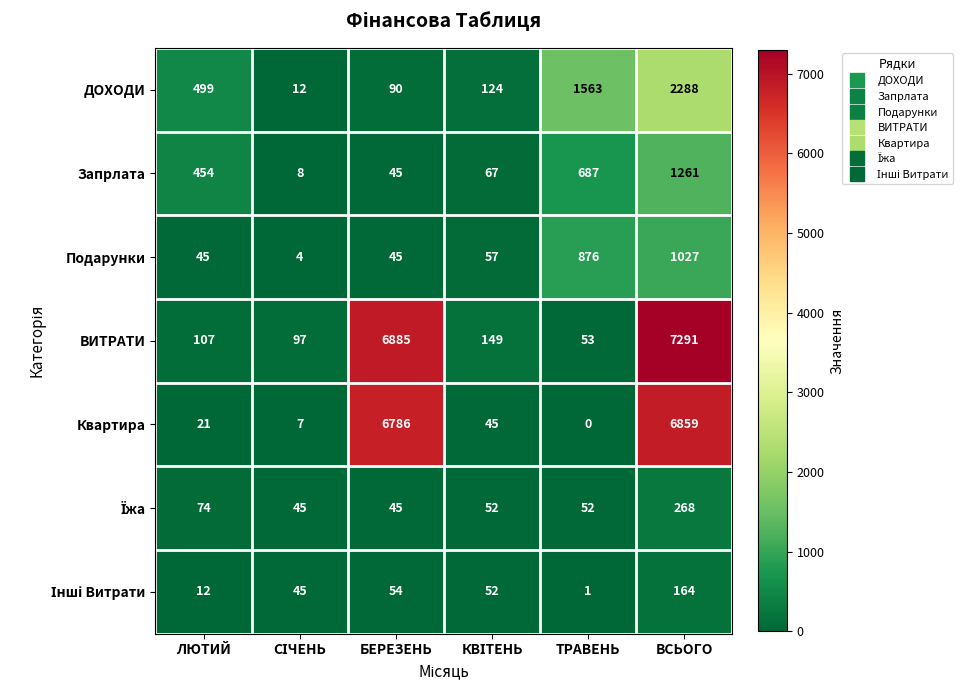

Which series has the widest spread of values?

ВИТРАТИ